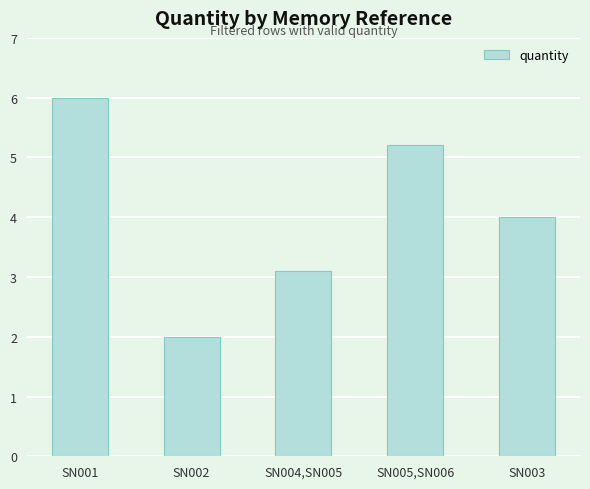

Are the bars horizontal?

No